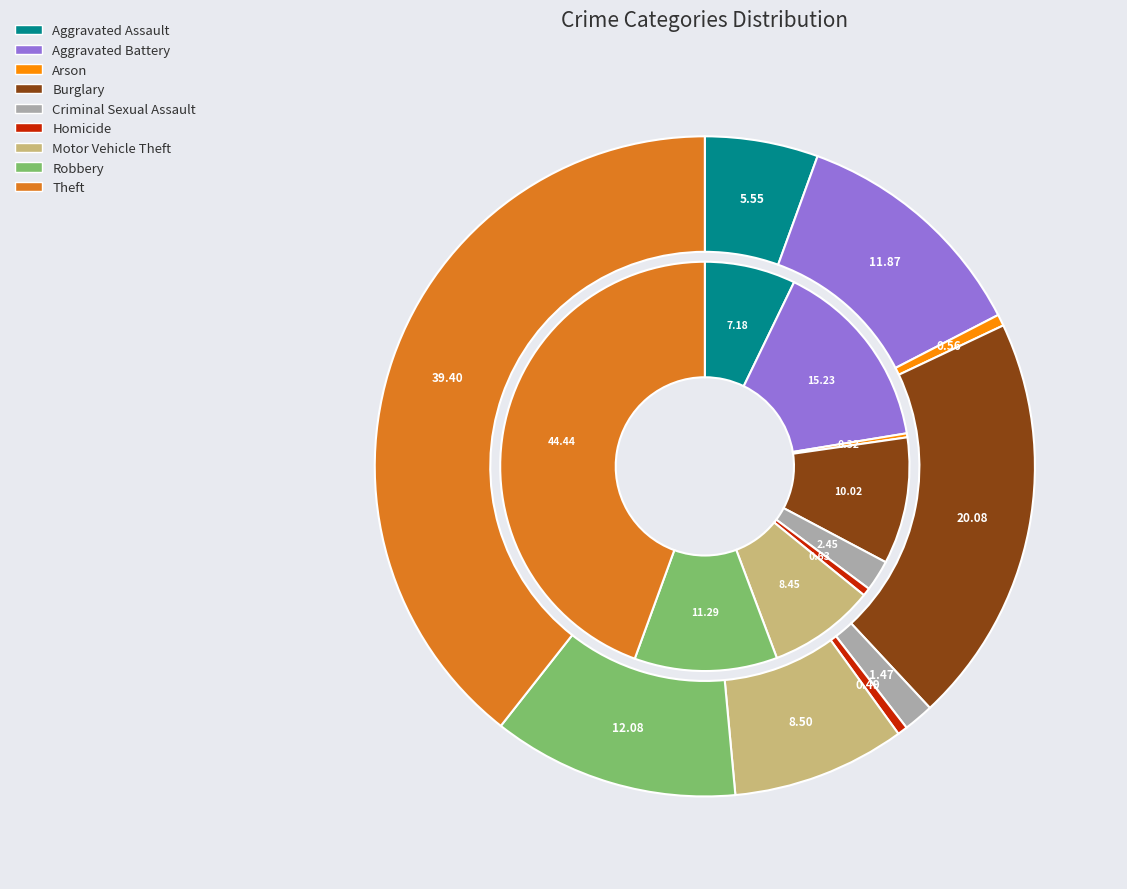

Does 4 account for over 50% of the chart?

No